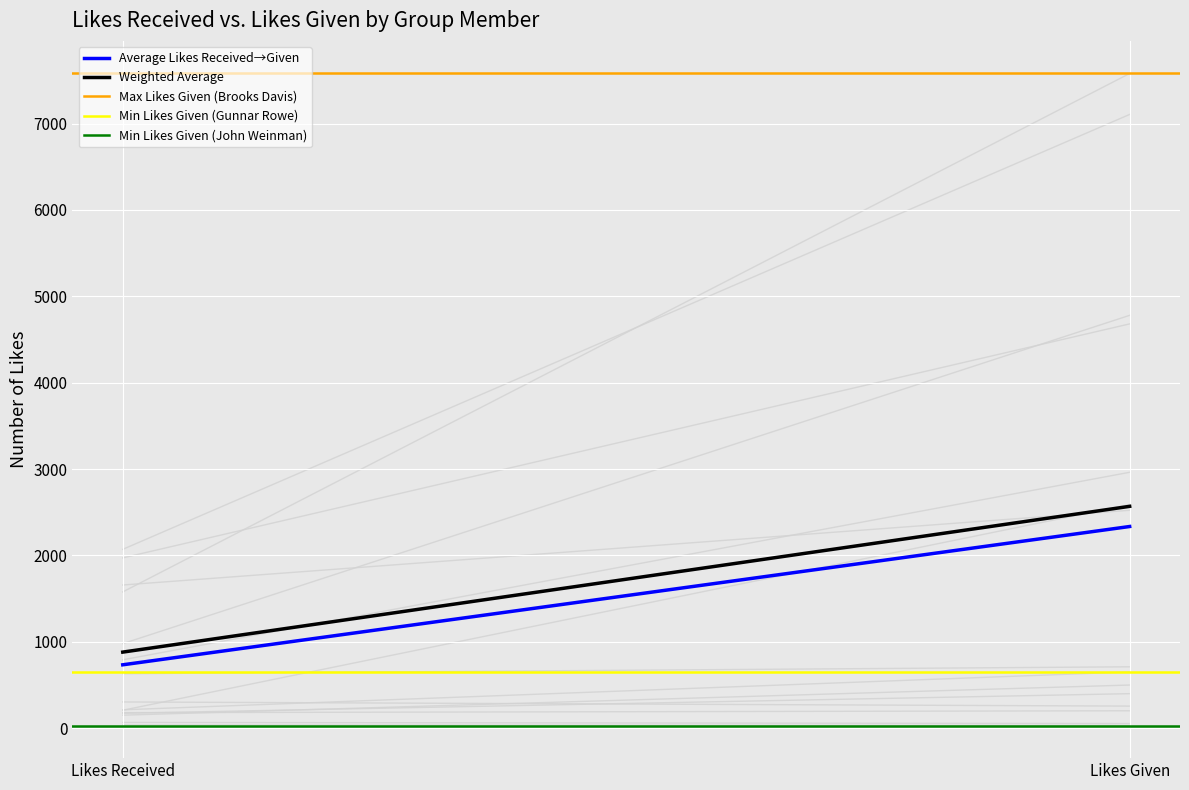

Reading left to right, what are all the values shown in this chart?

Average Likes Received→Given: Likes Received=734.3	Likes Given=2335.3
Weighted Average: Likes Received=881.1	Likes Given=2568.8
Max Likes Given (Brooks Davis): Likes Received=7580.0	Likes Given=7580.0
Min Likes Given (Gunnar Rowe): Likes Received=652.0	Likes Given=652.0
Min Likes Given (John Weinman): Likes Received=31.0	Likes Given=31.0